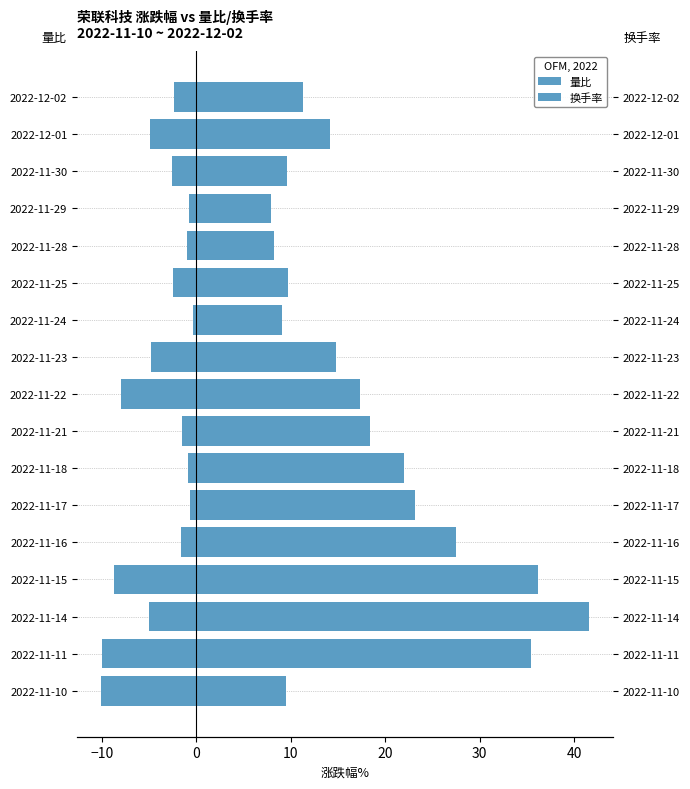

How many values in the 量比 series exceed -2?

7